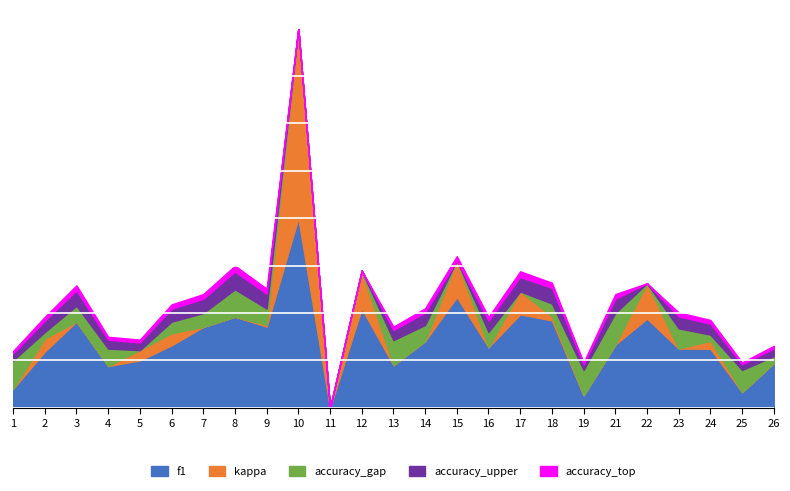

At which label is accuracy closest to 0?

11